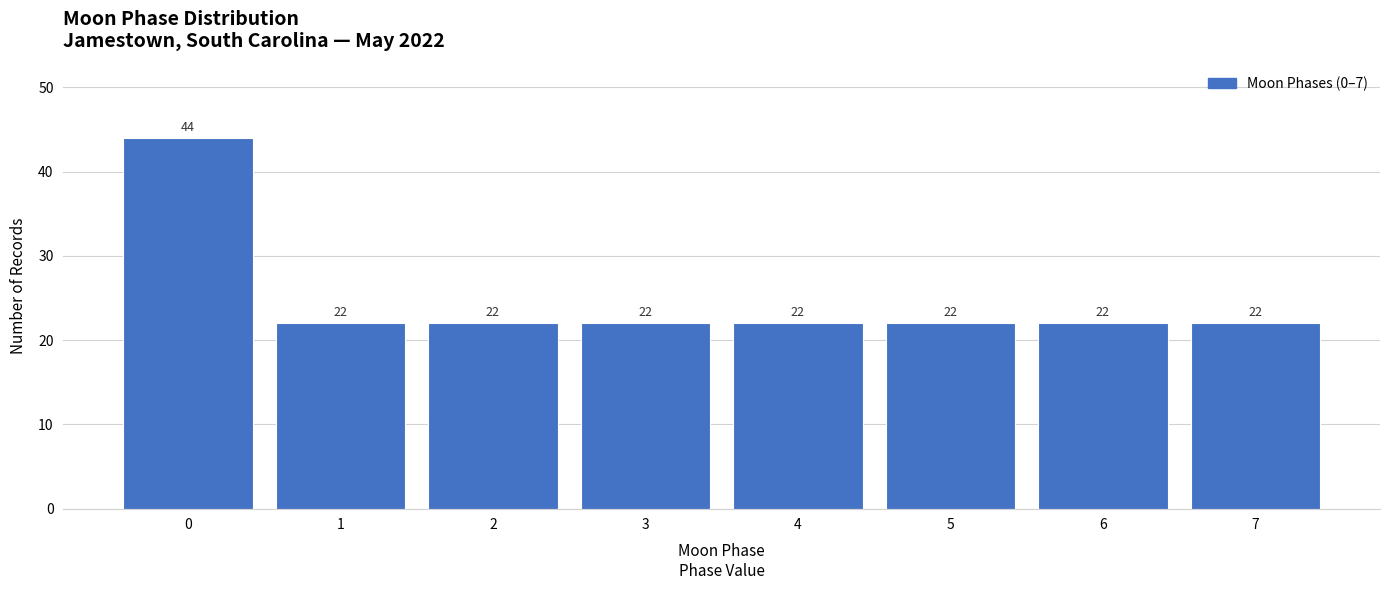

Reading right to left, what are all the values shown in this chart?

7=22	6=22	5=22	4=22	3=22	2=22	1=22	0=44